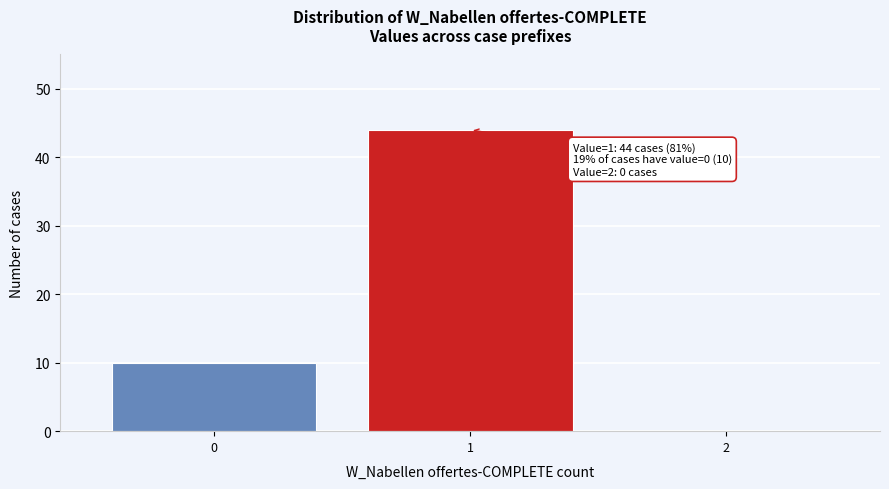

Which range on the x-axis has the tallest bar?

0.5 to 1.5